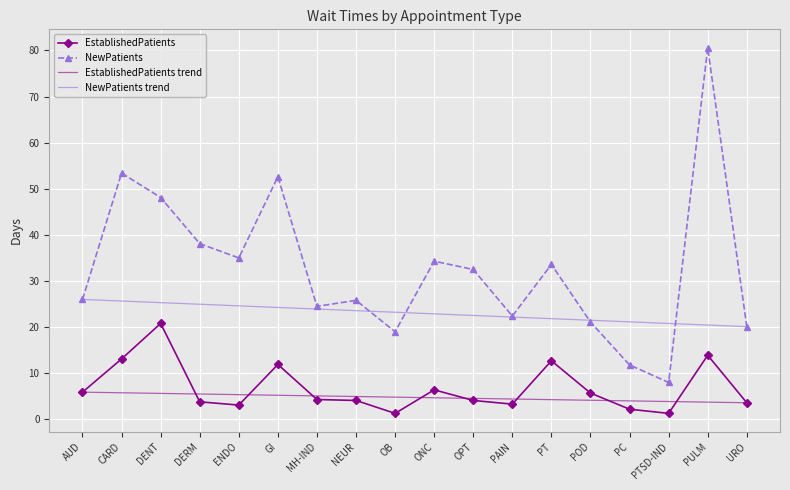

Reading right to left, transcribe all the data shown in this chart.

EstablishedPatients: 3.6	13.9	1.3	2.2	5.7	12.7	3.3	4.1	6.4	1.3	4.1	4.3	11.9	3.1	3.8	20.8	13.1	5.9
NewPatients: 20.1	80.6	8.0	11.8	21.1	33.6	22.4	32.5	34.3	19.0	25.8	24.5	52.6	35.0	38.1	48.1	53.4	26.0